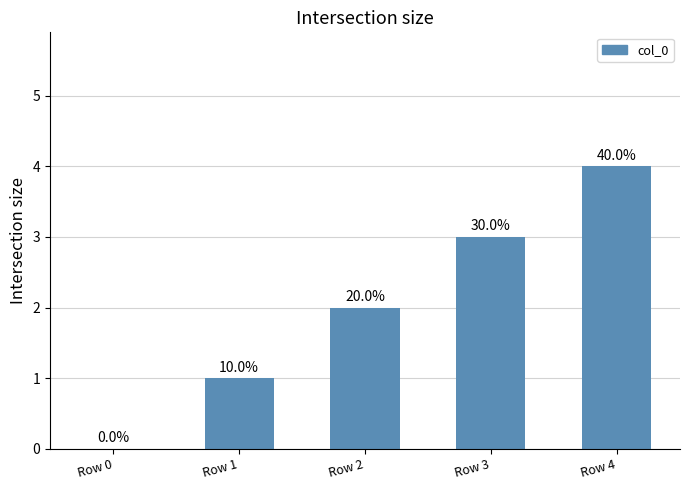

Are the bars horizontal?

No